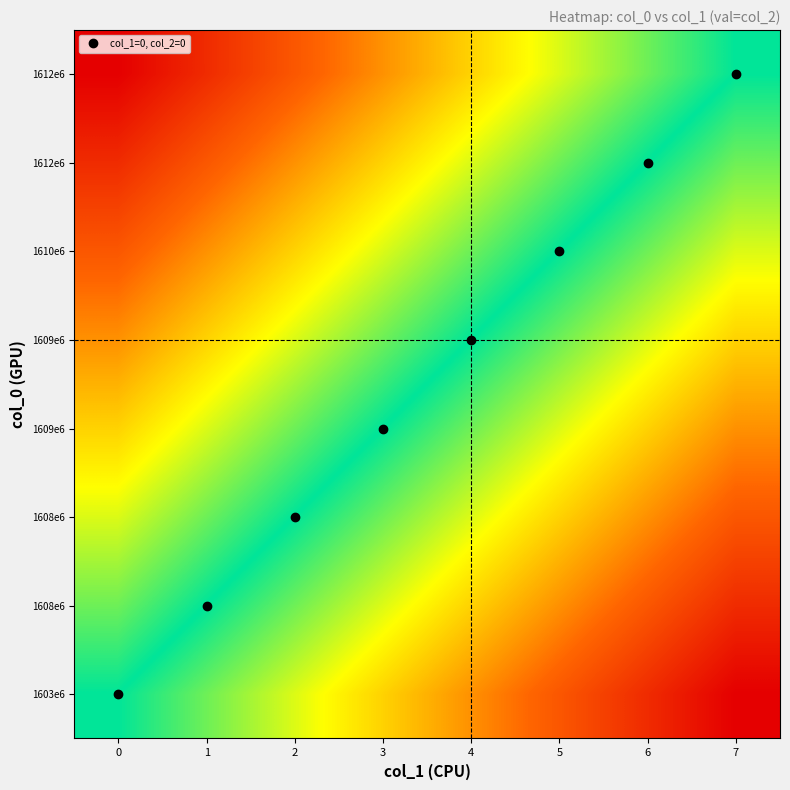

What is the maximum value shown in the chart?

1.0